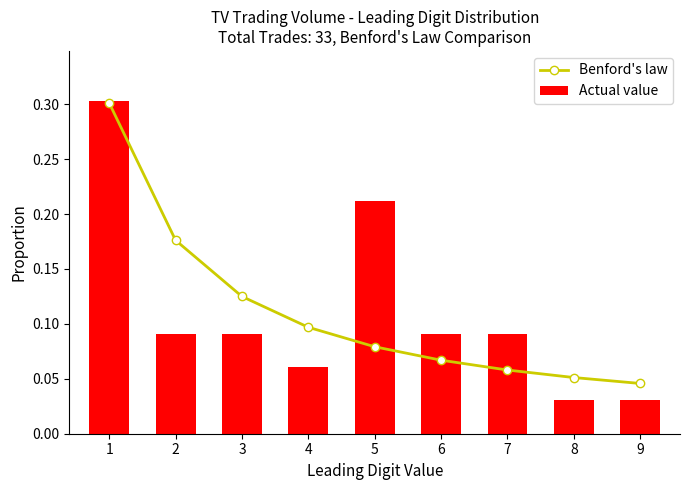

Are the bars horizontal?

No